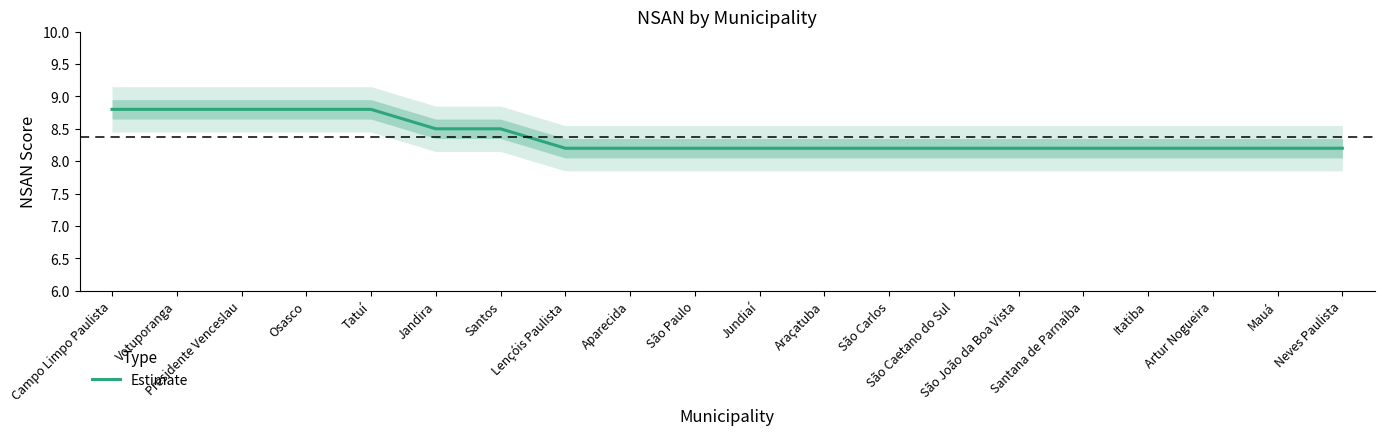

Rank the categories by value from highest to lowest.

Campo Limpo Paulista, Votuporanga, Presidente Venceslau, Osasco, Tatuí, Jandira, Santos, Lençóis Paulista, Aparecida, São Paulo, Jundiaí, Araçatuba, São Carlos, São Caetano do Sul, São João da Boa Vista, Santana de Parnaíba, Itatiba, Artur Nogueira, Mauá, Neves Paulista